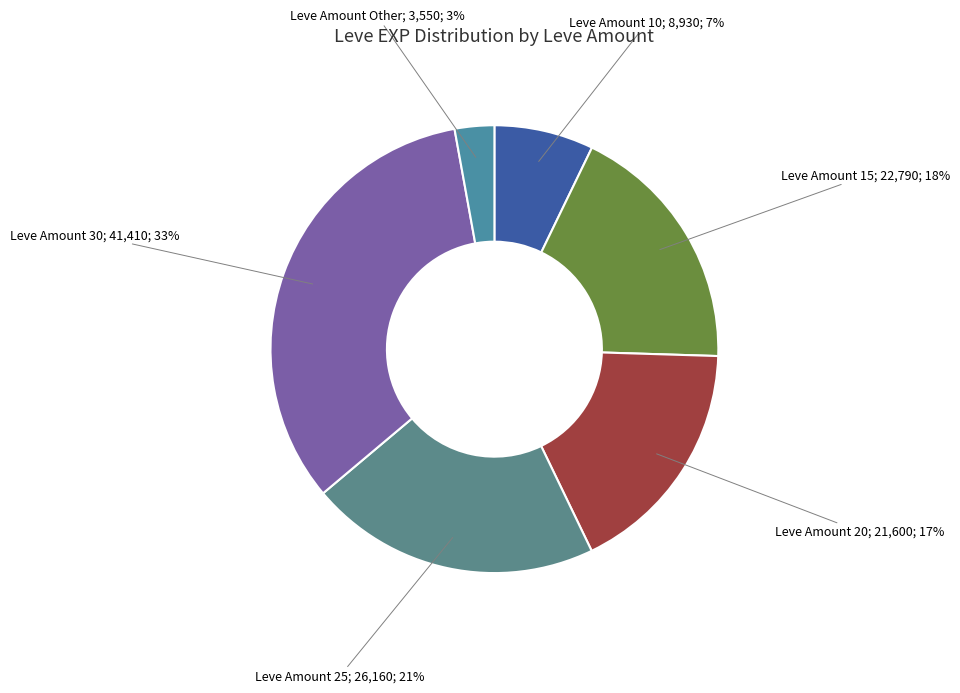

Count the number of slices in the pie.

6